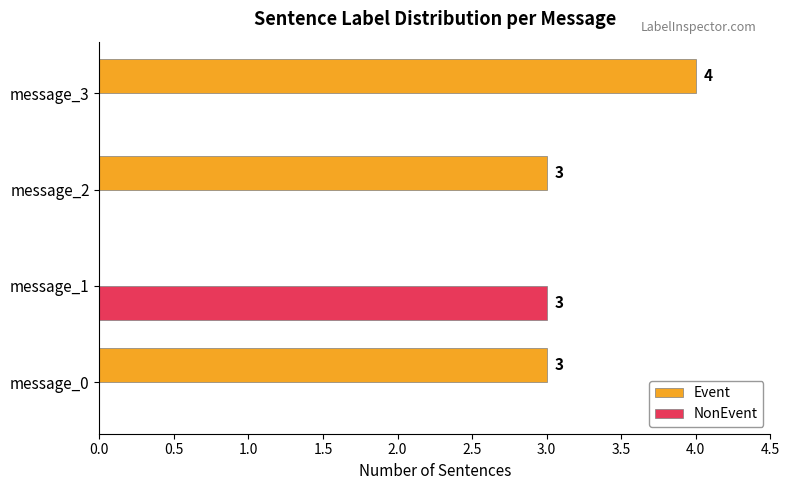

What is the sum of all Event values?

10